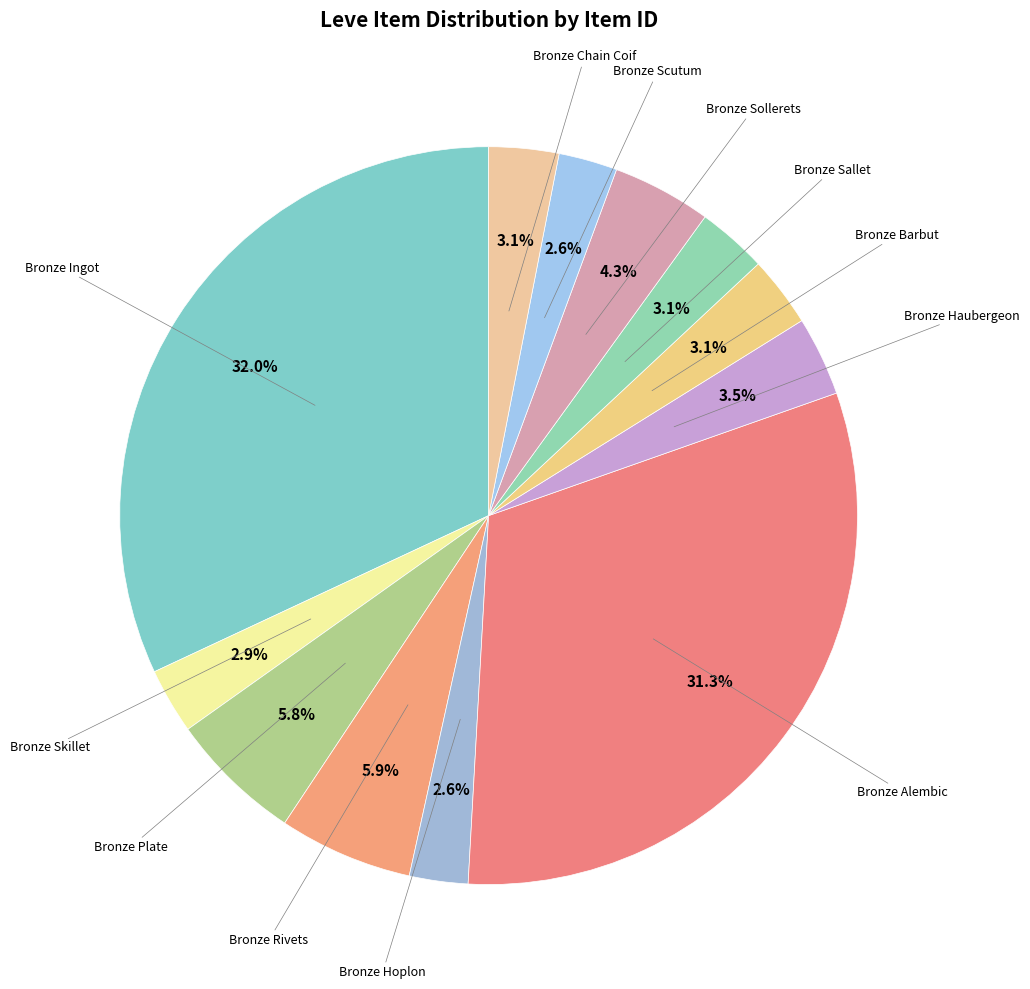

Count the number of slices in the pie.

12